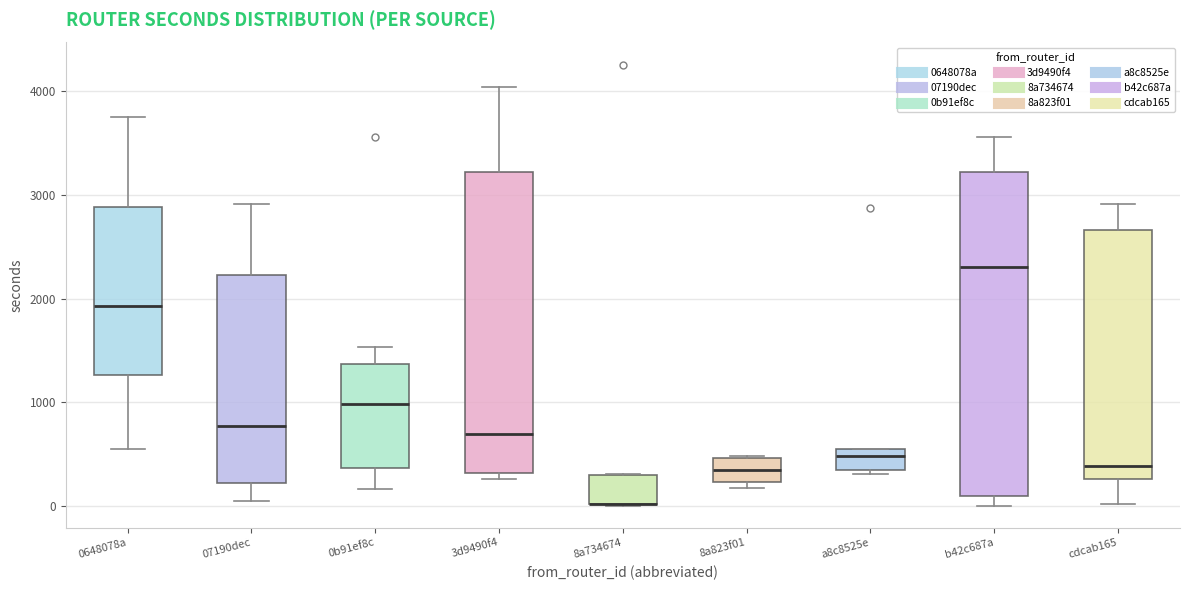

Which box is the tallest, from its lower edge to its upper edge?

b42c687a